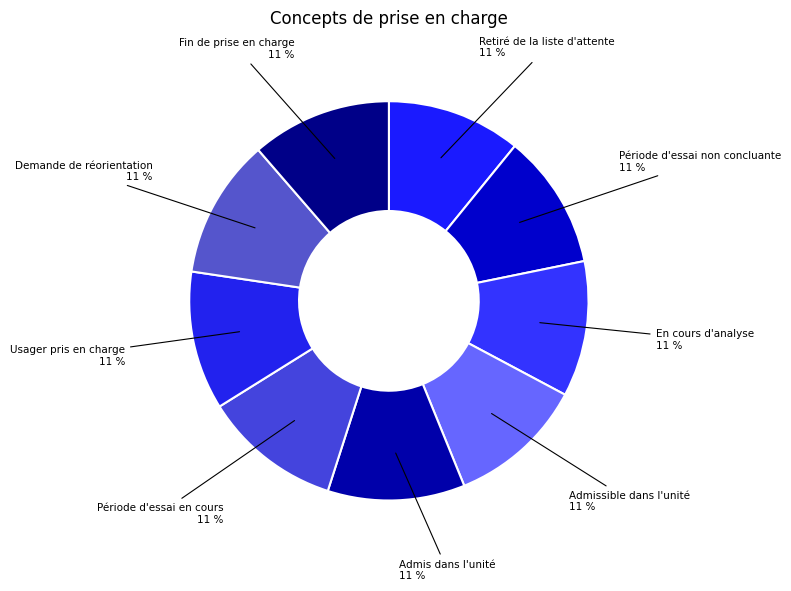

Combined, do Retiré de la liste d'attente and En cours d'analyse account for over 50%?

No